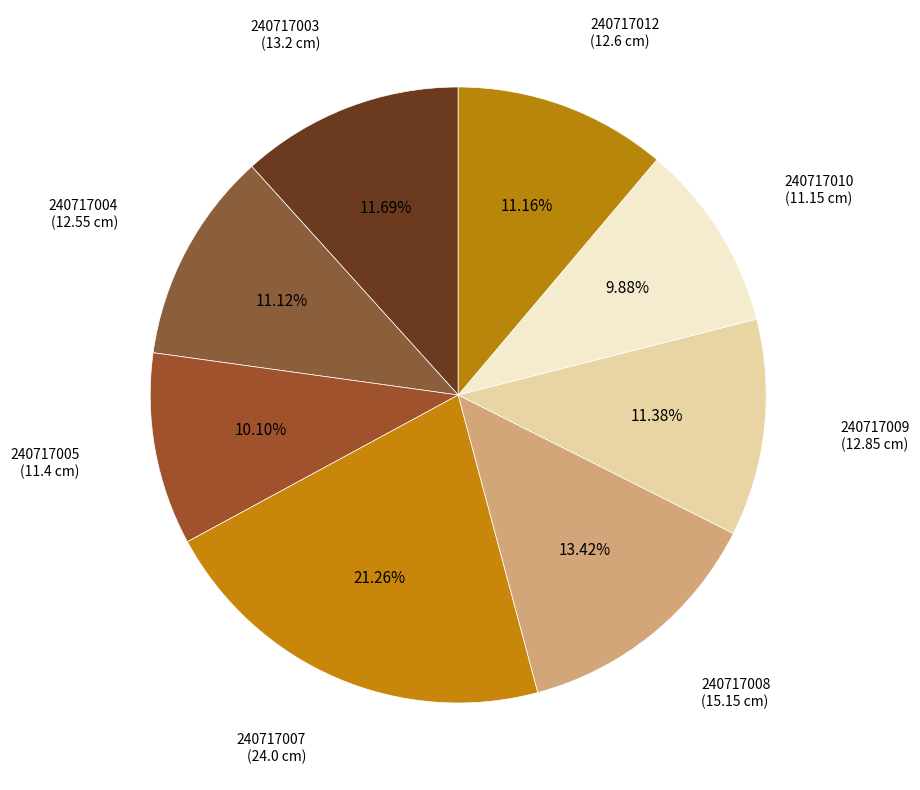

To the nearest percent, what is the average slice percentage?

12%